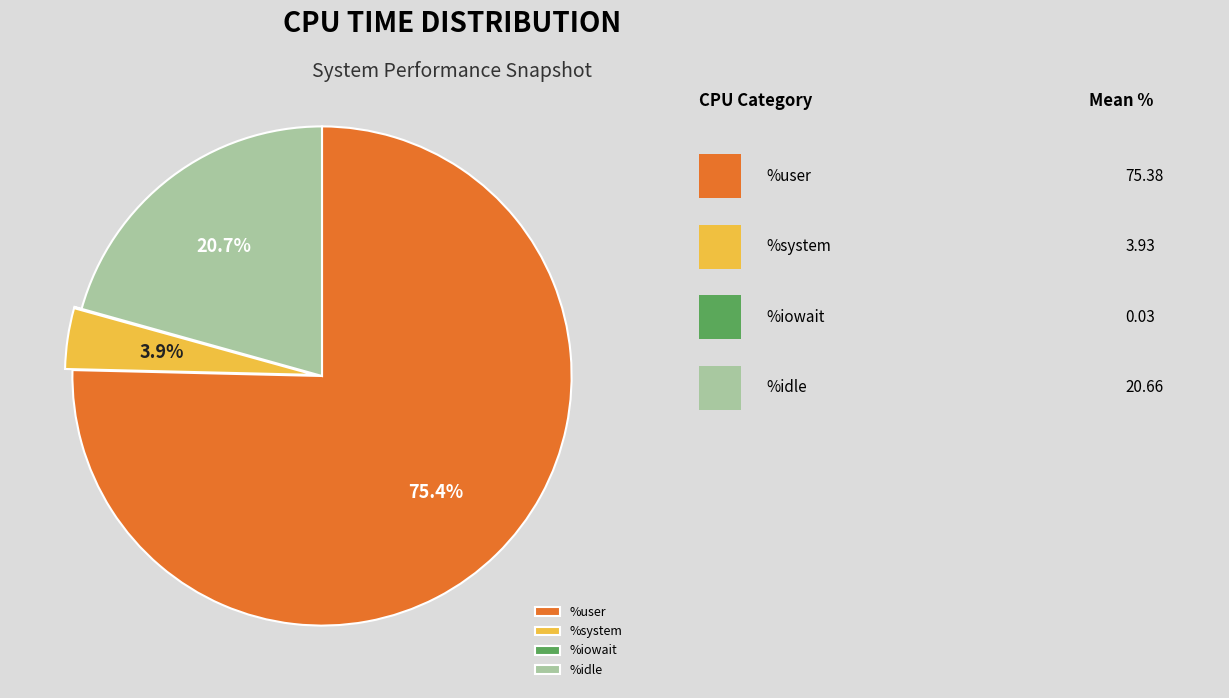

What percentage is NOT represented by %system?

96.1%